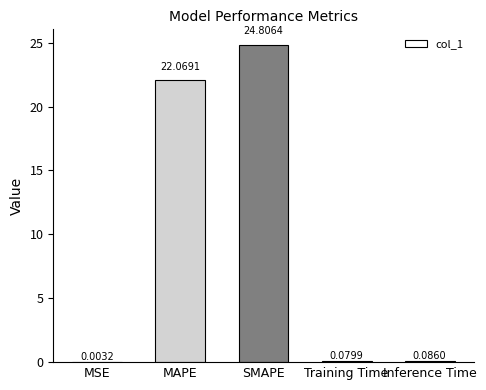

What is the sum of all values?

47.0